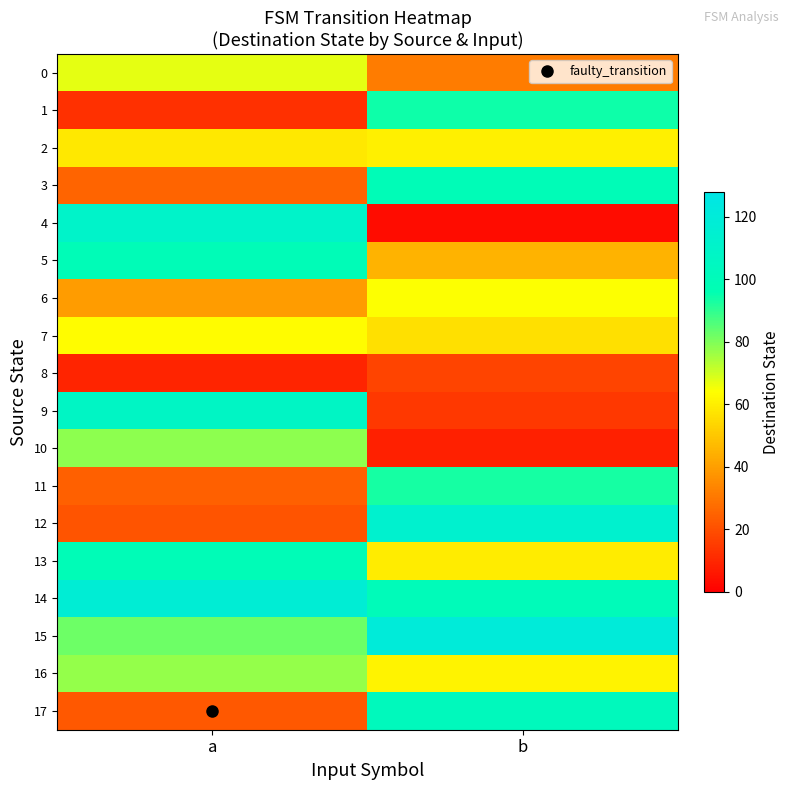

What is the difference between the highest and lowest values at b?

117